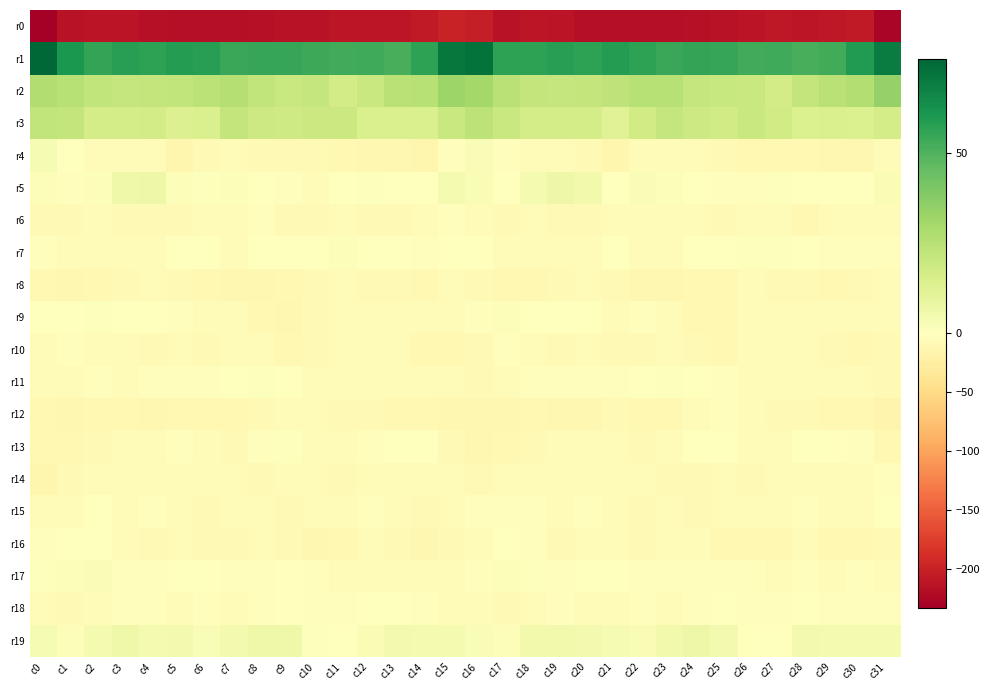

Which series has the largest total across all categories?

r1